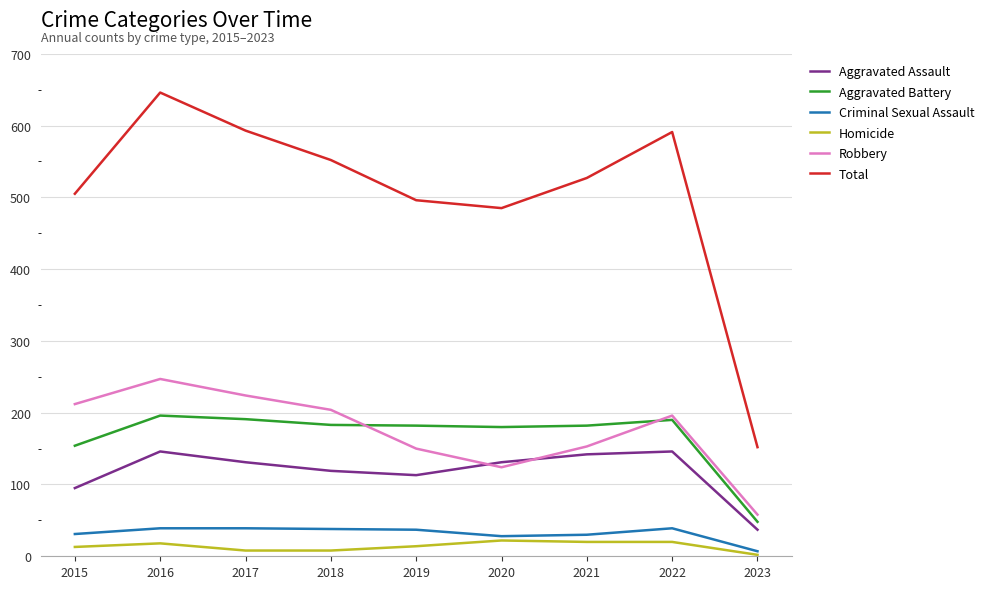

Which series has the largest range (max minus min)?

Total